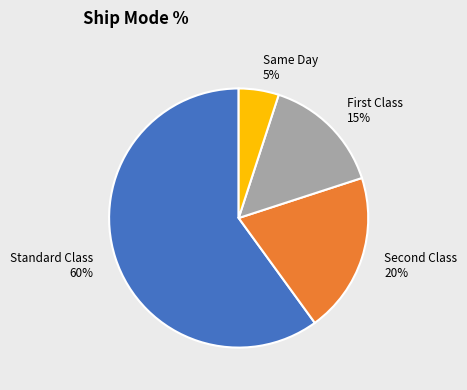

Count the number of slices in the pie.

4